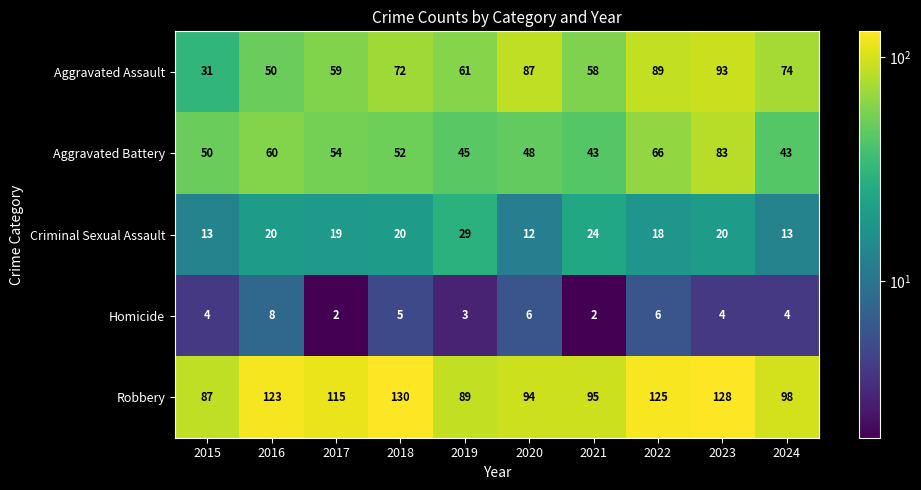

What is the maximum value for Homicide?

8